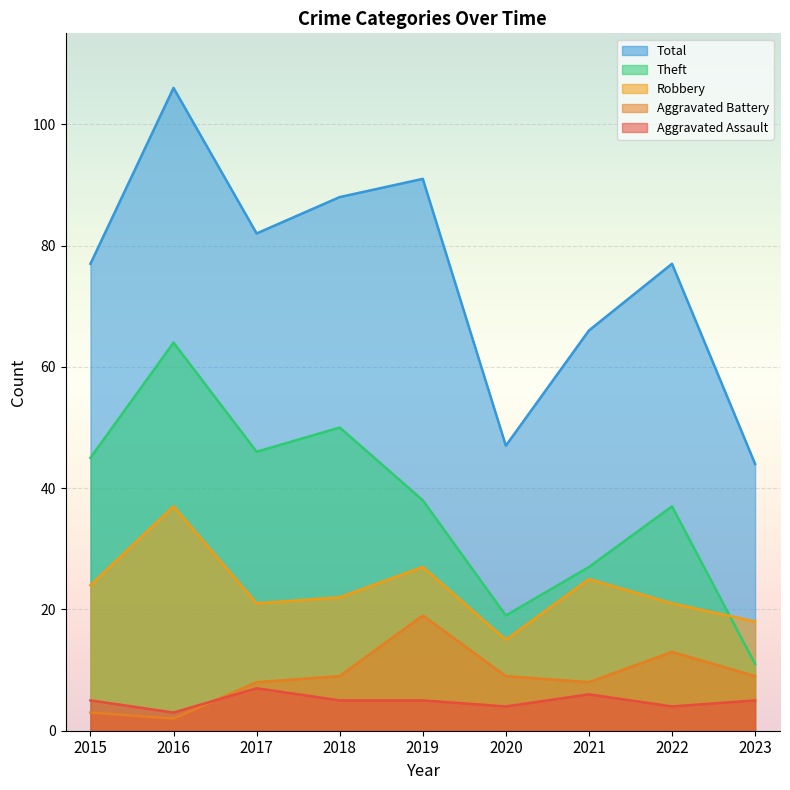

Where does the Robbery series first go above 22?

2015